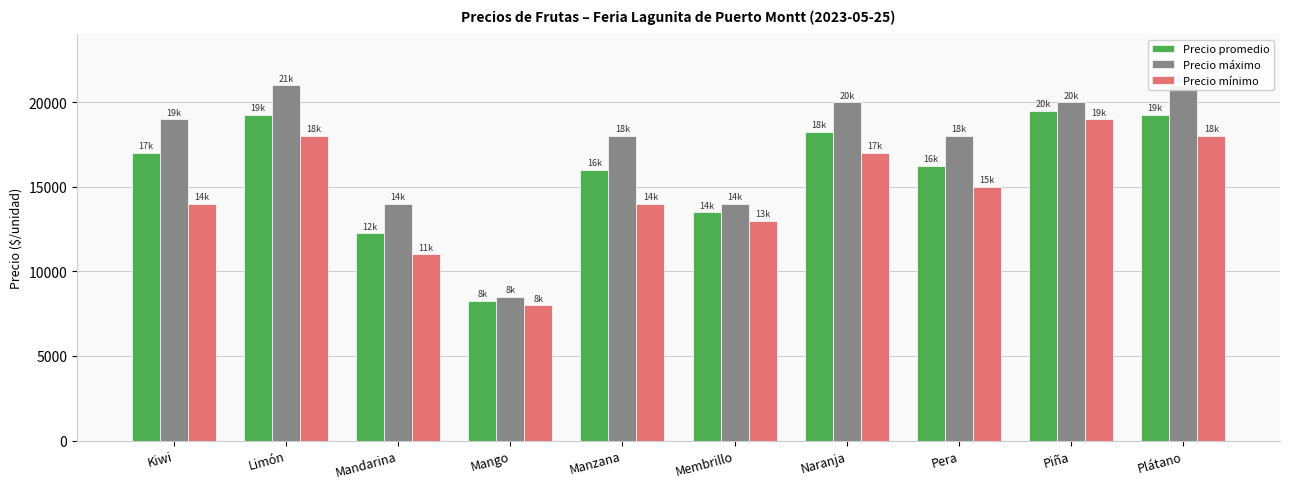

What is the spread (max minus min) of values at Piña?

1000